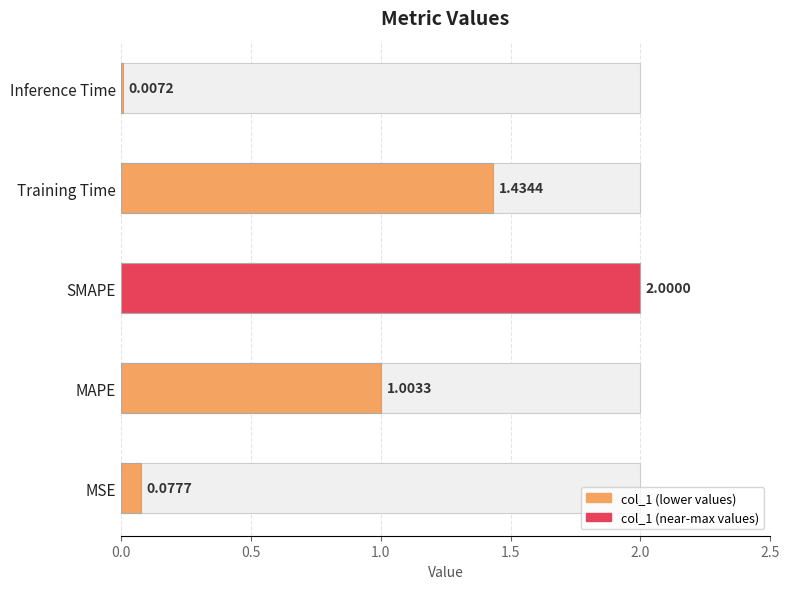

At which label is the value closest to 1?

MAPE